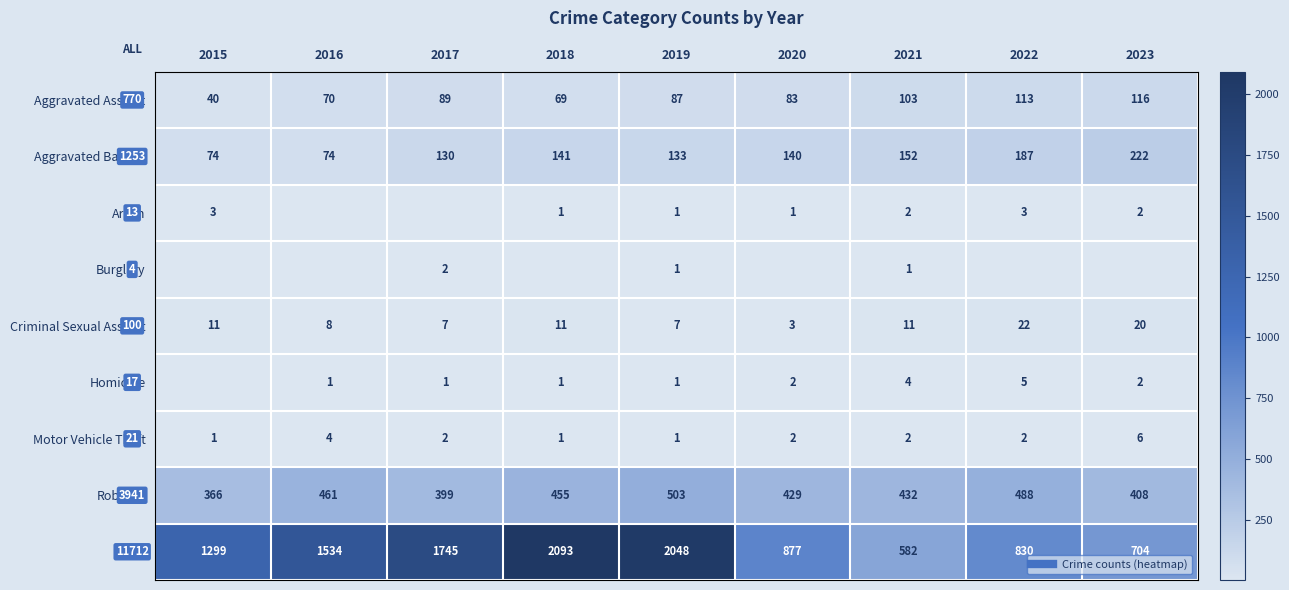

Count the number of data series in this chart.

9